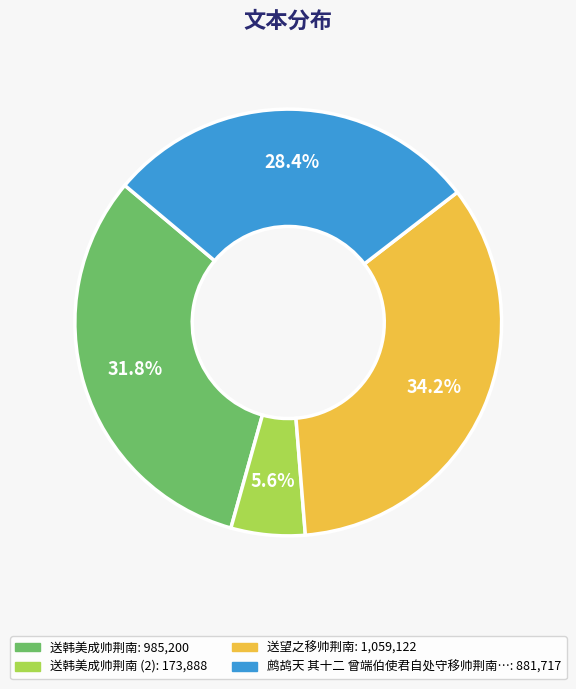

Is there any slice that represents more than half of the pie?

No